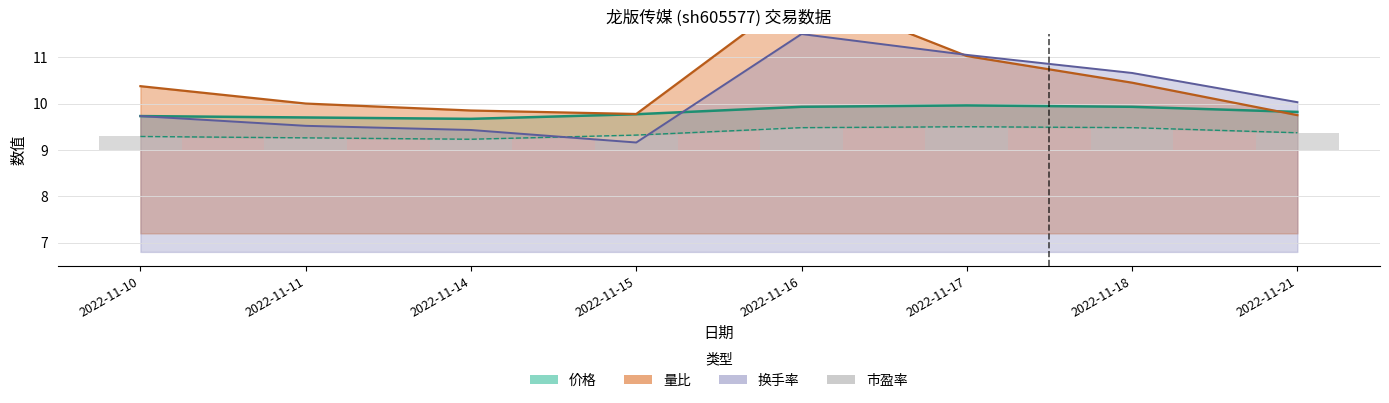

Which has a higher value, 2022-11-11 or 2022-11-17?

2022-11-17